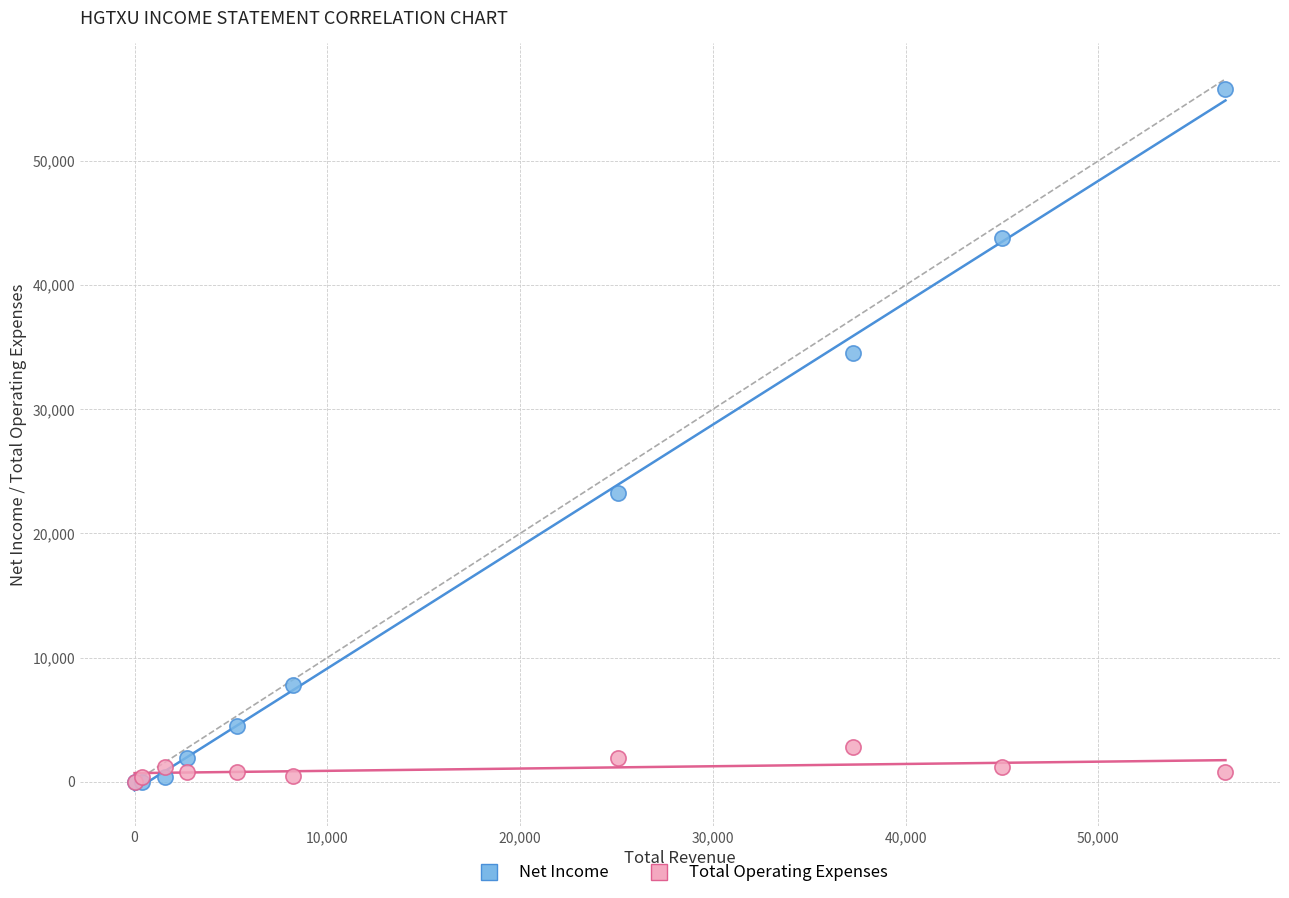

In the Net Income series, what Y value is closest to 27900?

23300